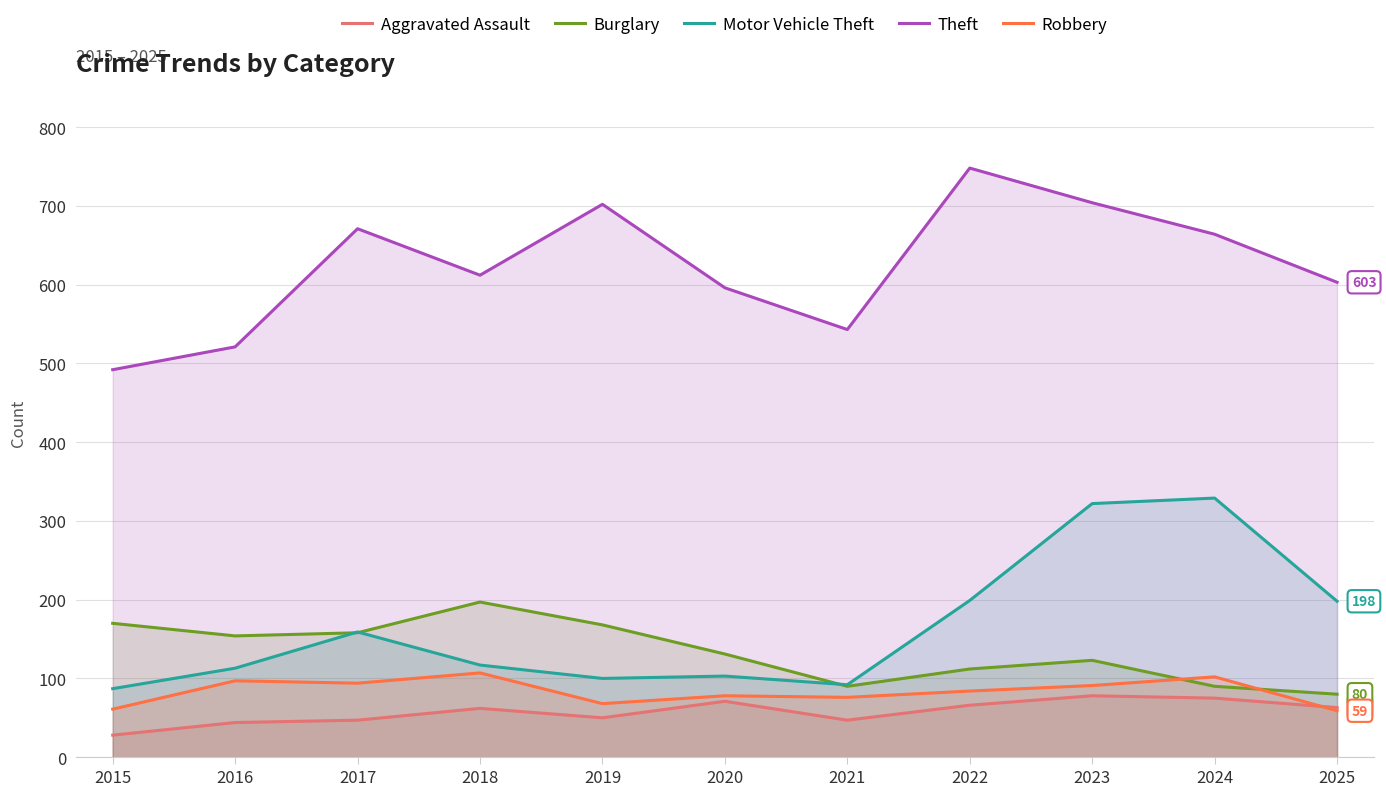

Reading right to left, list all the values displayed in this chart.

Aggravated Assault: 63	75	78	66	47	71	50	62	47	44	28
Burglary: 80	90	123	112	90	131	168	197	158	154	170
Motor Vehicle Theft: 198	329	322	199	92	103	100	117	159	113	87
Theft: 603	664	704	748	543	596	702	612	671	521	492
Robbery: 59	102	91	84	76	78	68	107	94	97	61